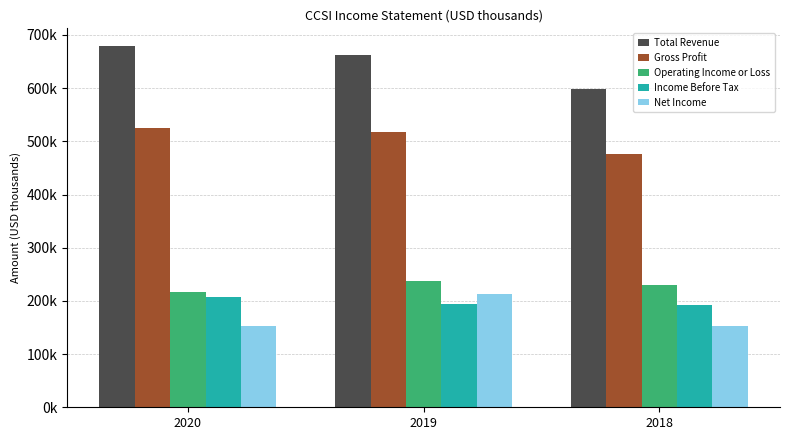

Does the chart contain stacked bars?

No